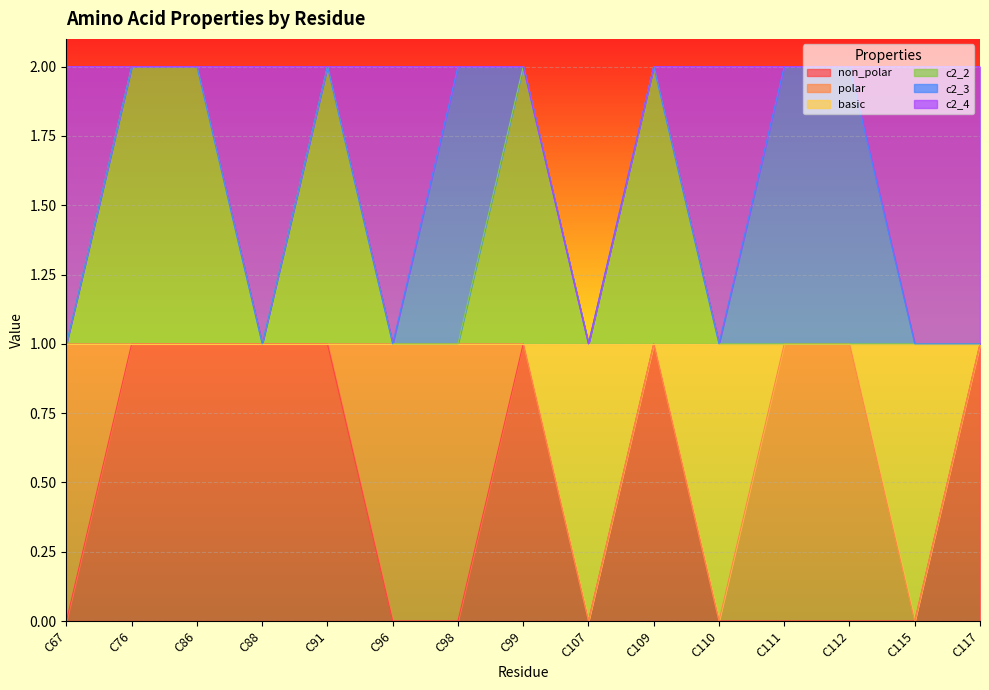

Does the chart display data point markers on the line(s)?

No